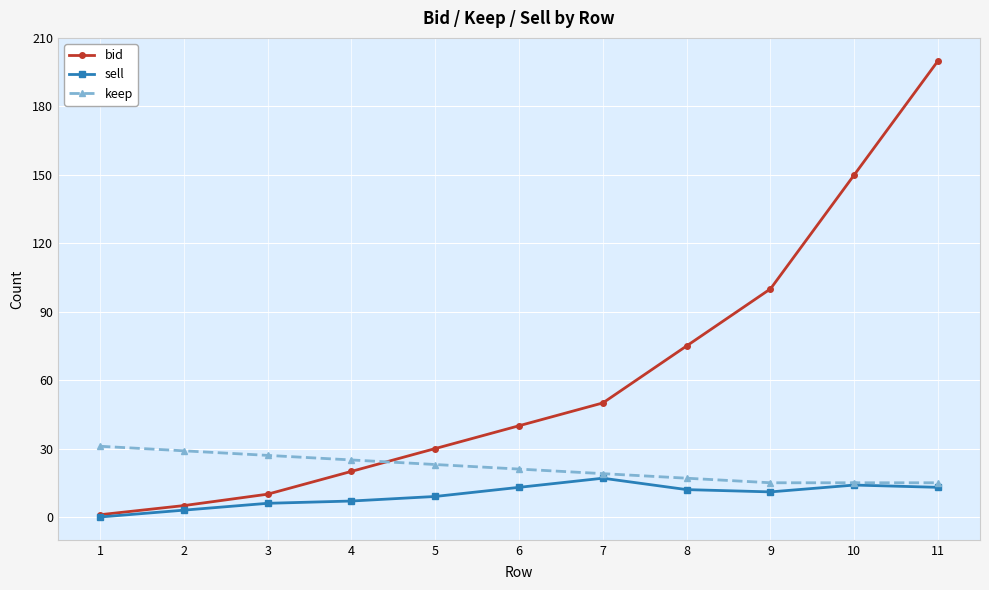

Which series has the largest range (max minus min)?

bid